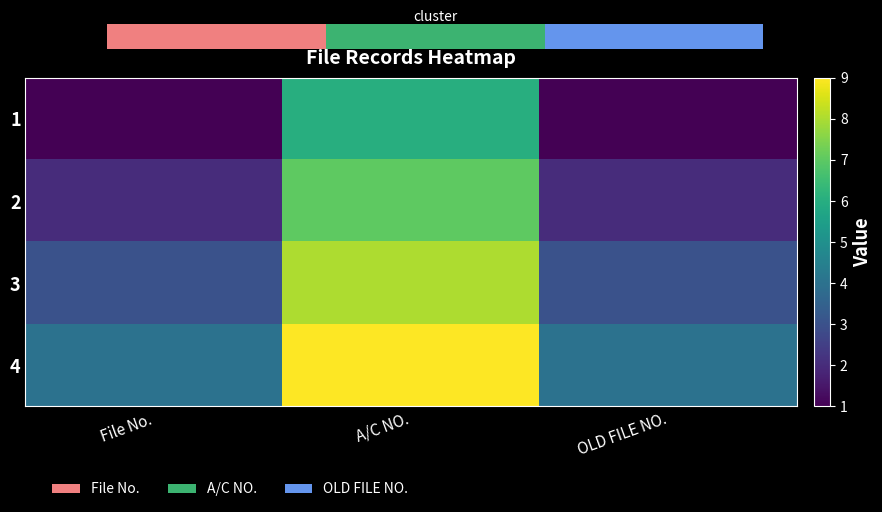

Rank the series by their average value, from highest to lowest.

4, 3, 2, 1